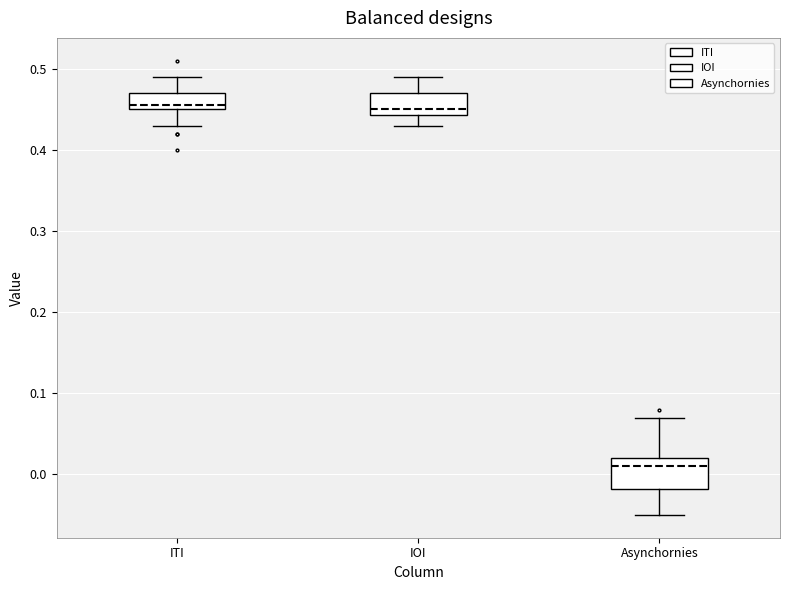

Reading left to right, transcribe this box plot: for each box, give where its median line is, the range the box spans, and where its two whiskers end, as read against the y-axis. The values are not printed on the chart, so give them approximately, as read against the axis.

ITI: median 0.46, box 0.45 to 0.47, whiskers 0.43 to 0.49
IOI: median 0.45, box 0.44 to 0.47, whiskers 0.43 to 0.49
Asynchornies: median 0.01, box -0.02 to 0.02, whiskers -0.05 to 0.07